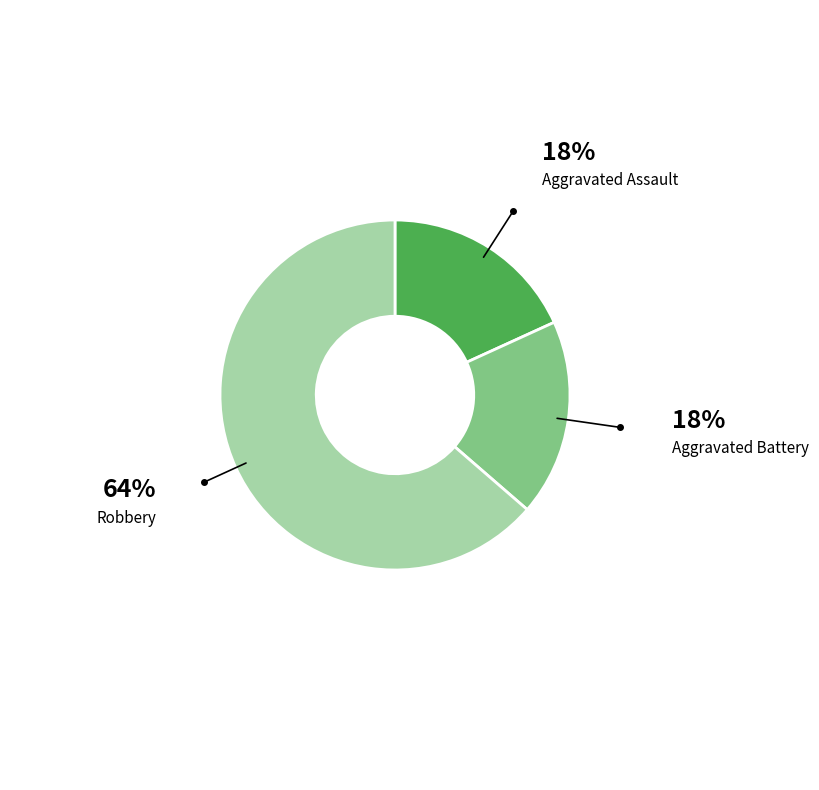

Do Robbery and Aggravated Battery together represent more than half of the pie?

Yes